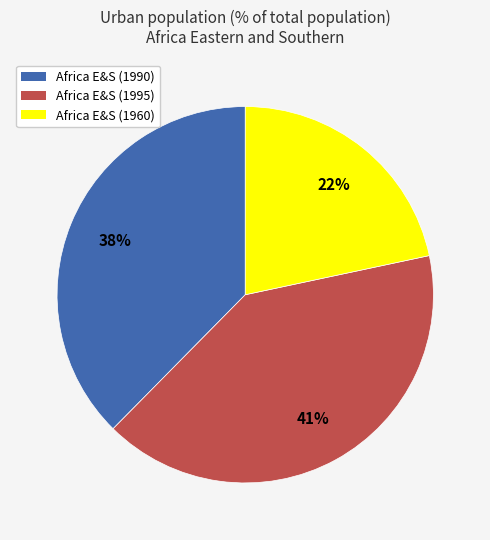

Is there any slice that represents more than half of the pie?

No